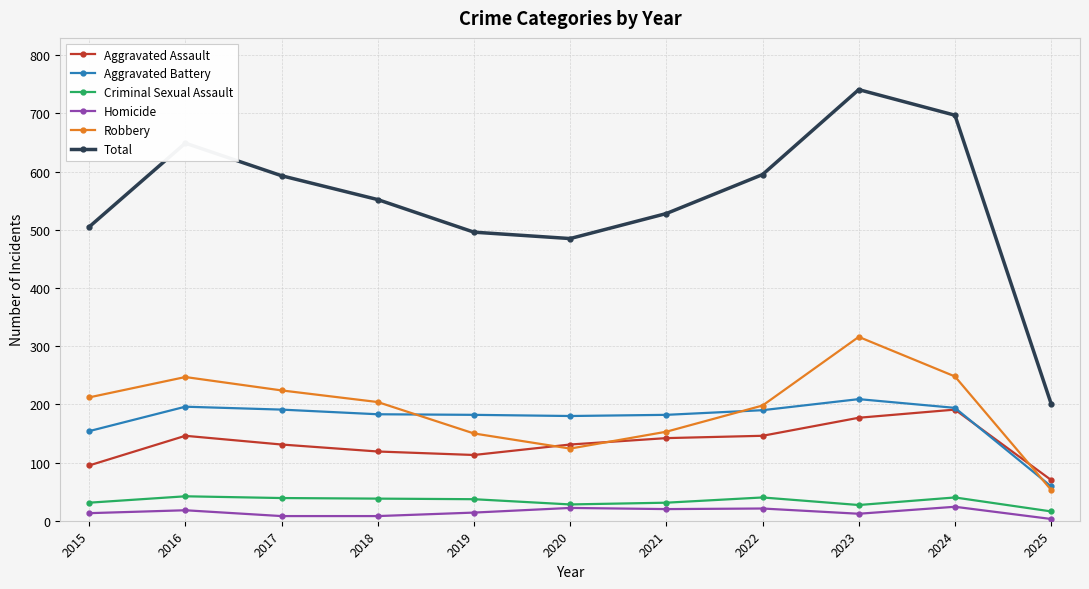

The value of Criminal Sexual Assault at 2022 is 66. True or false?

False